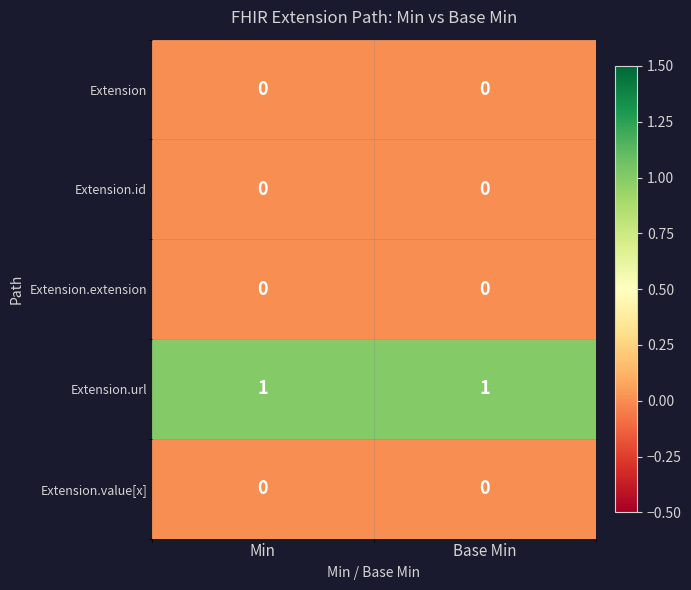

Which series has the largest total across all categories?

Extension.url